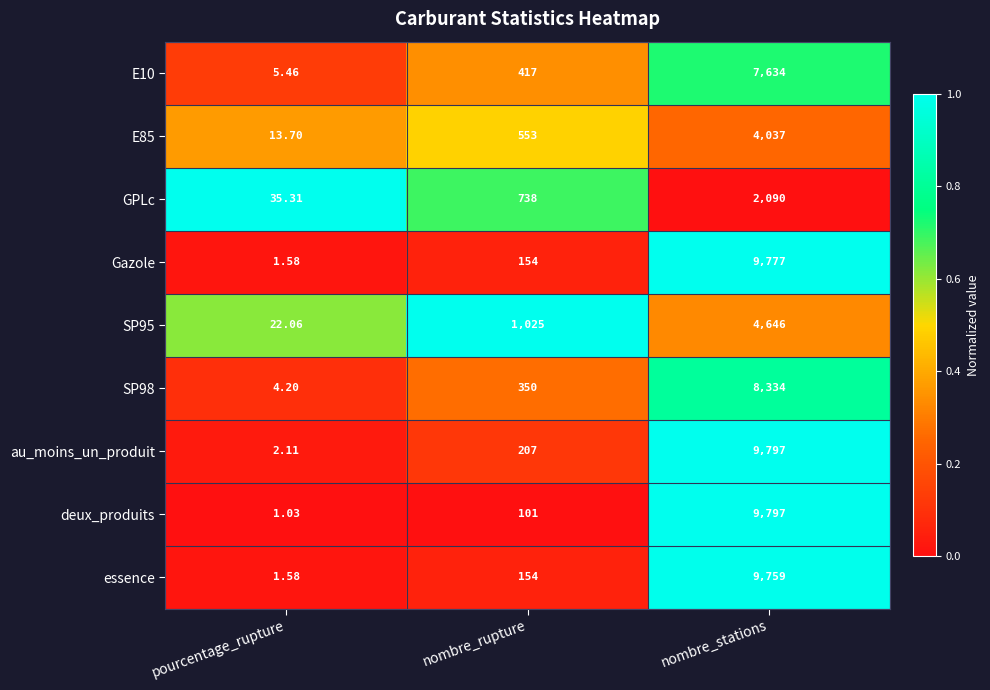

Which label corresponds to the smallest value in the chart?

pourcentage_rupture